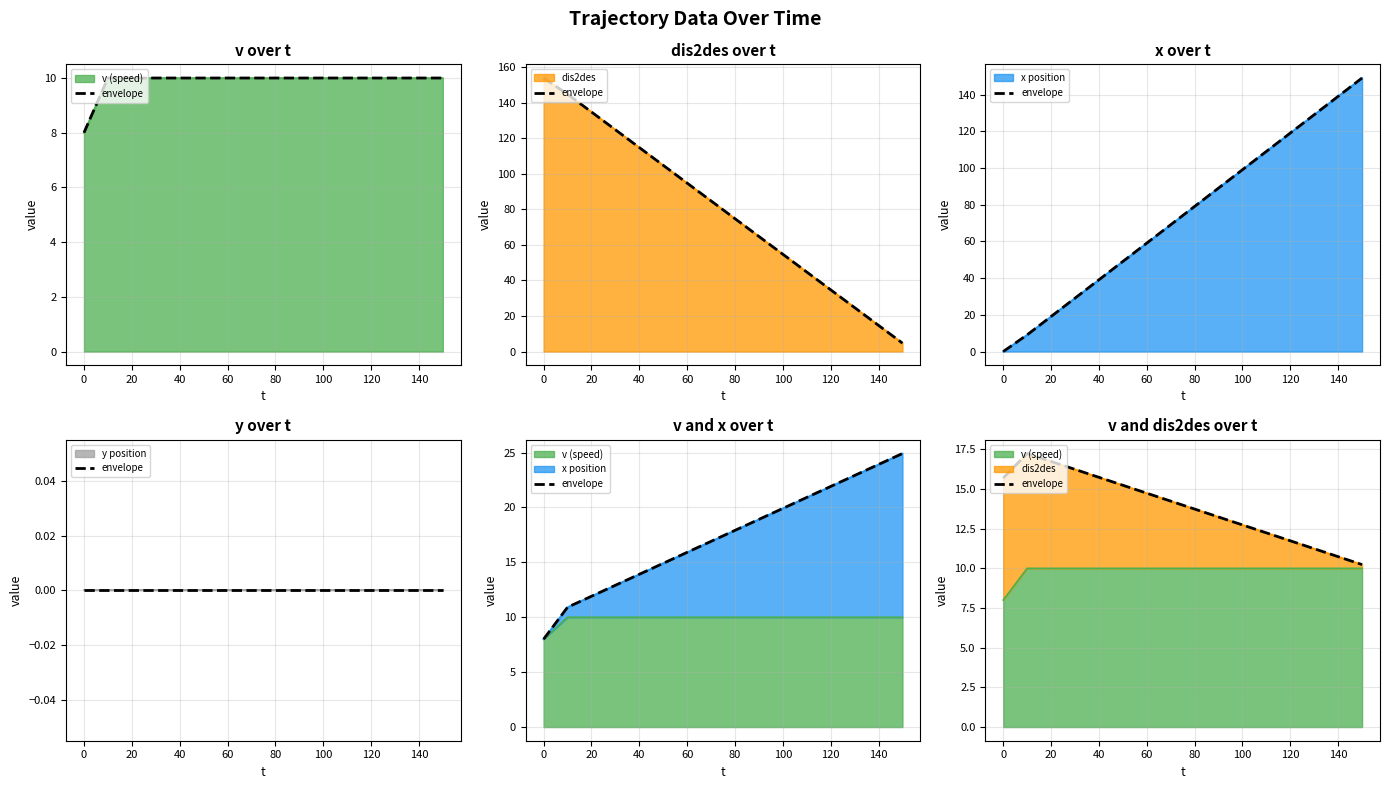

True or false: there are more than 0 points higher than both neighbors.

True